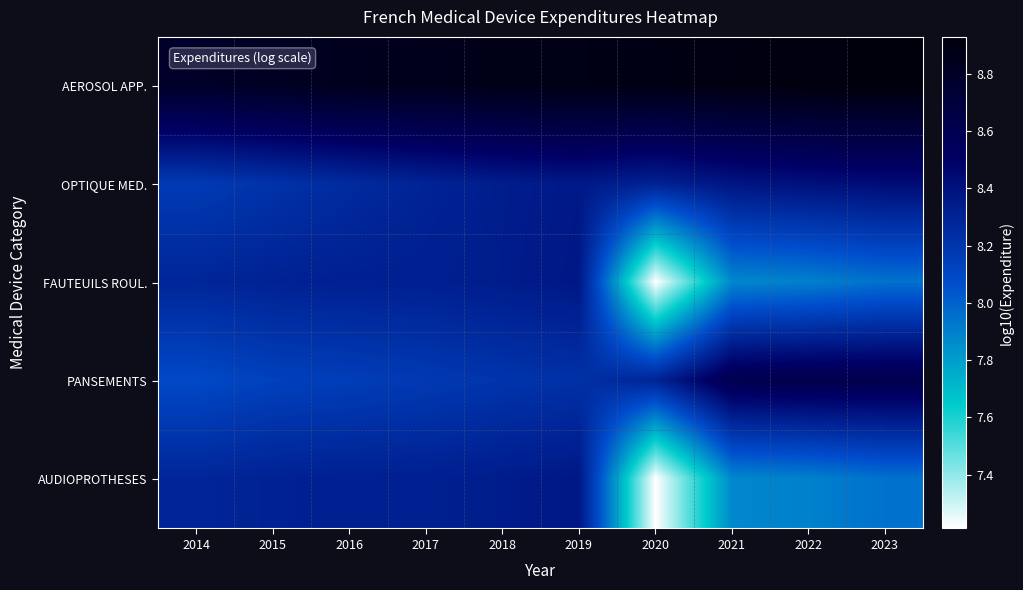

List the series in order of their peak value, highest first.

AEROSOL APP., PANSEMENTS, OPTIQUE MED., FAUTEUILS ROUL., AUDIOPROTHESES